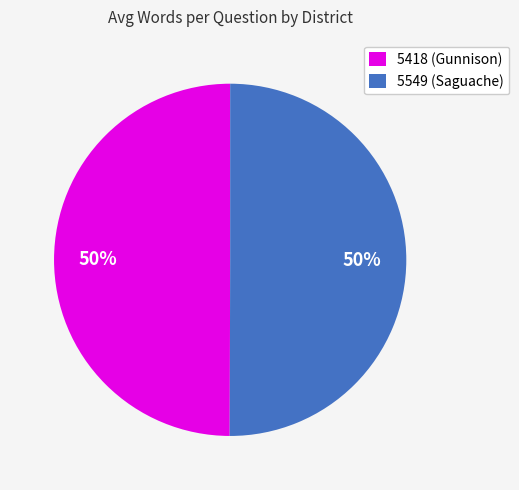

What is the ratio of the value at 5418 (Gunnison) to the value at 5549 (Saguache)?

1.0